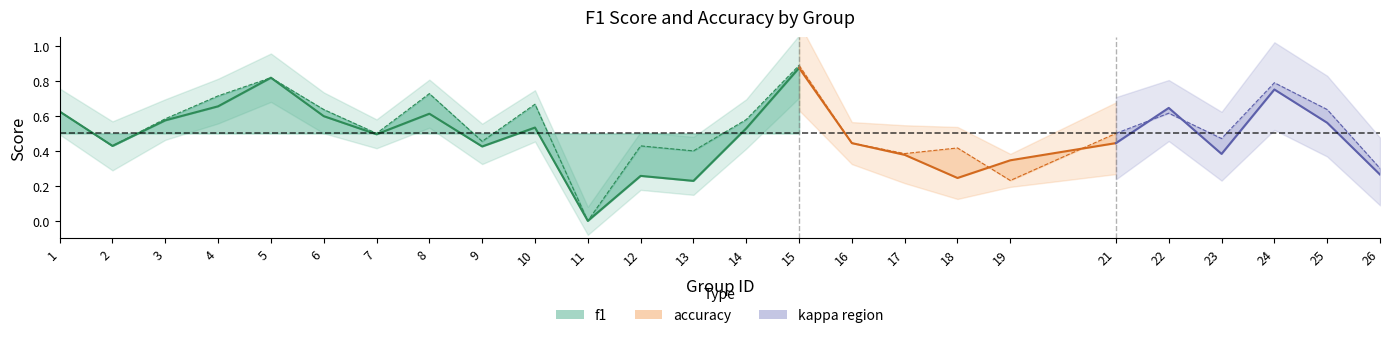

Where is the first local minimum?

2